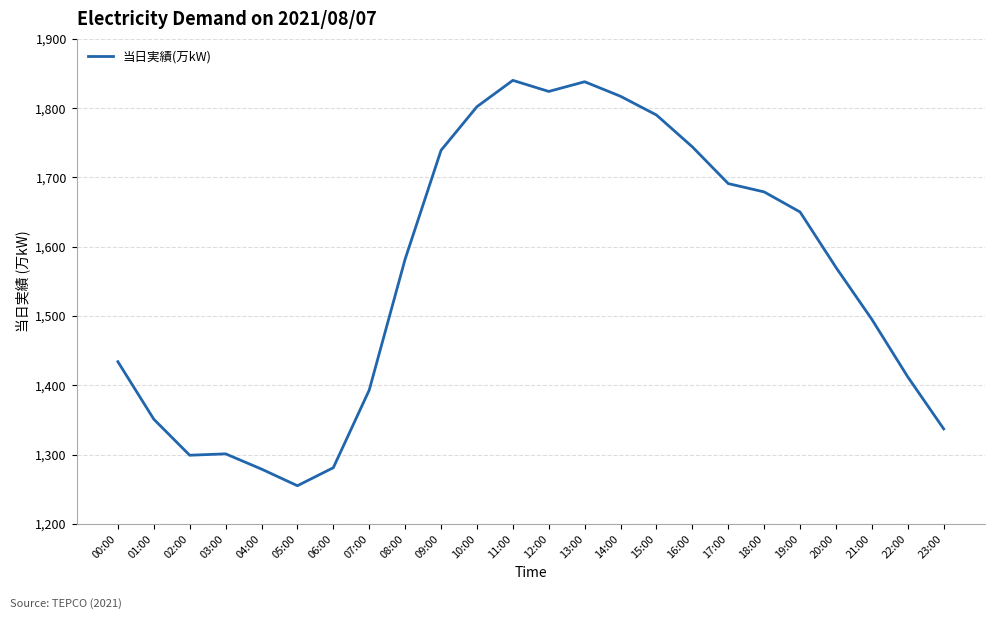

What is the minimum value shown in the chart?

1255